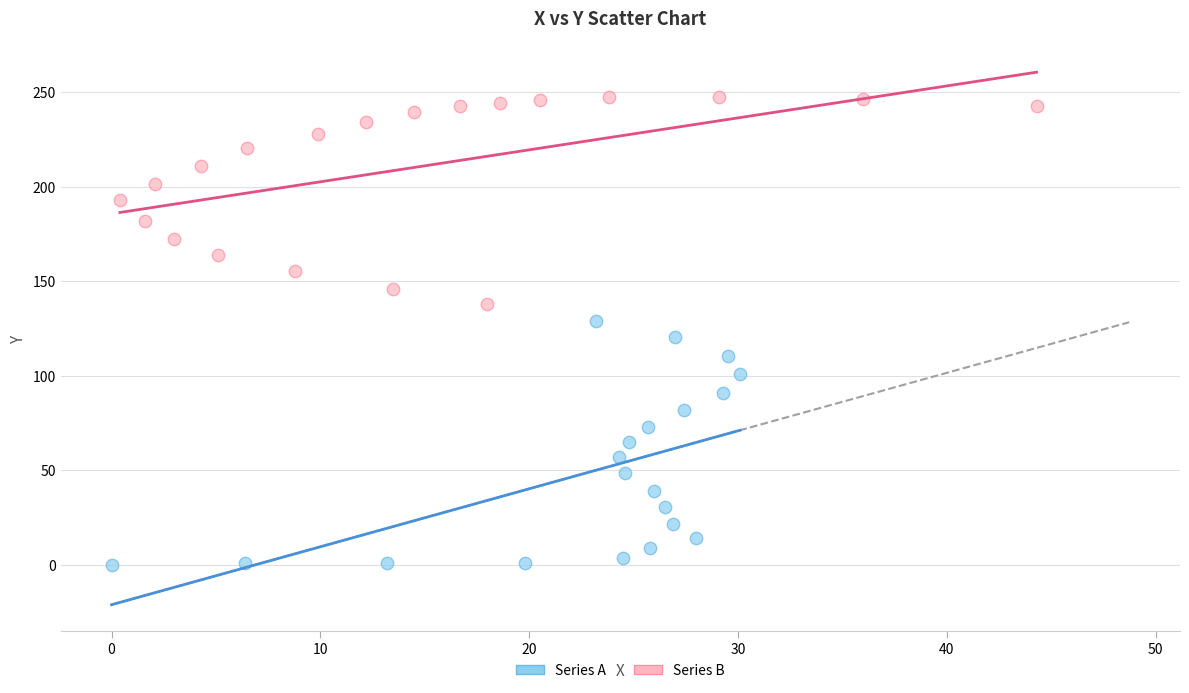

Which series reaches the maximum Y coordinate?

Series B